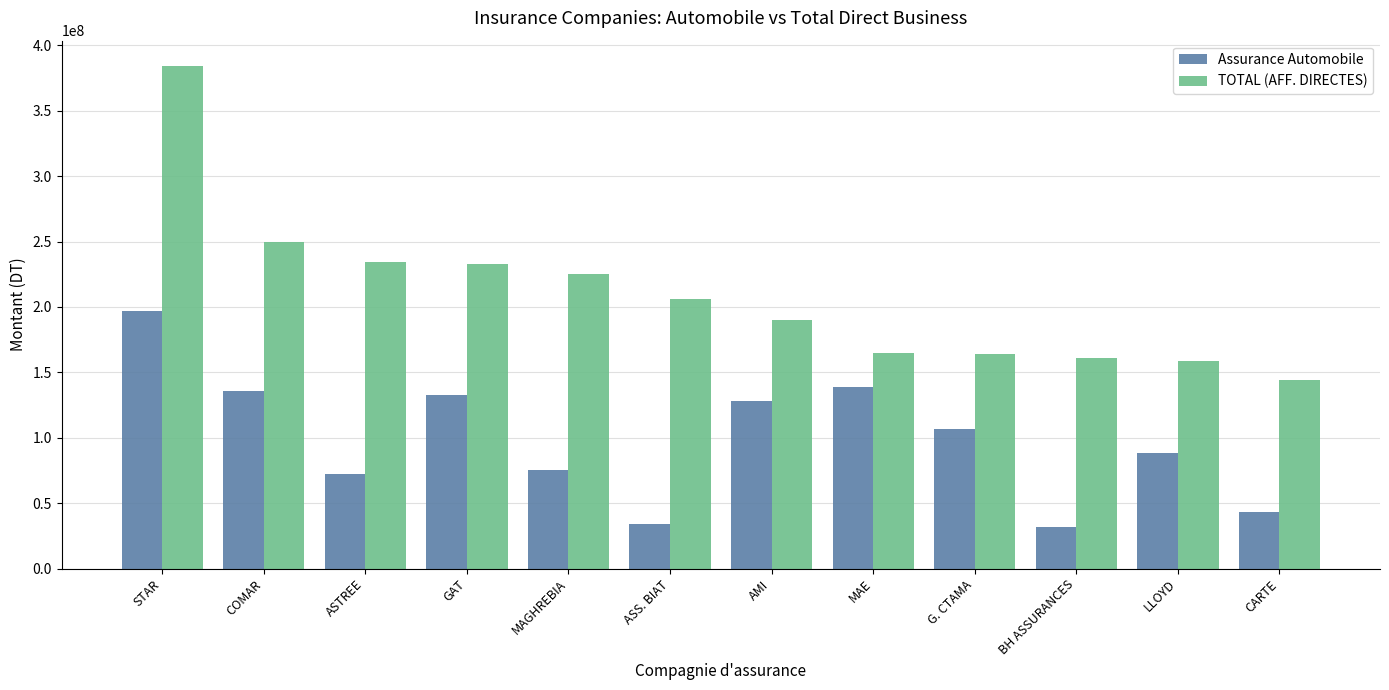

Which series has the largest range (max minus min)?

TOTAL (AFF. DIRECTES)